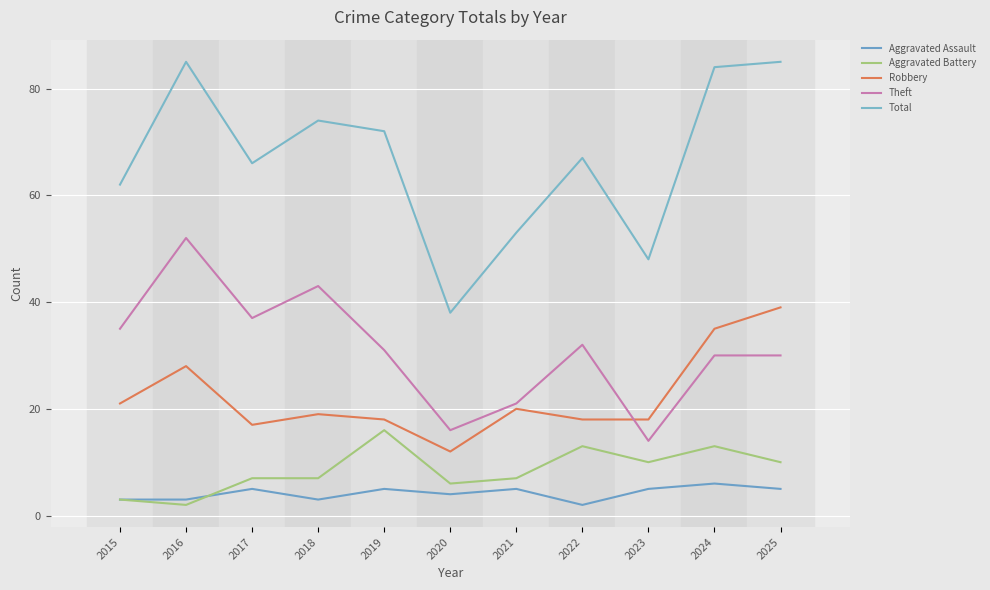

What is the sum of the Robbery values at 2015 and 2025?

60